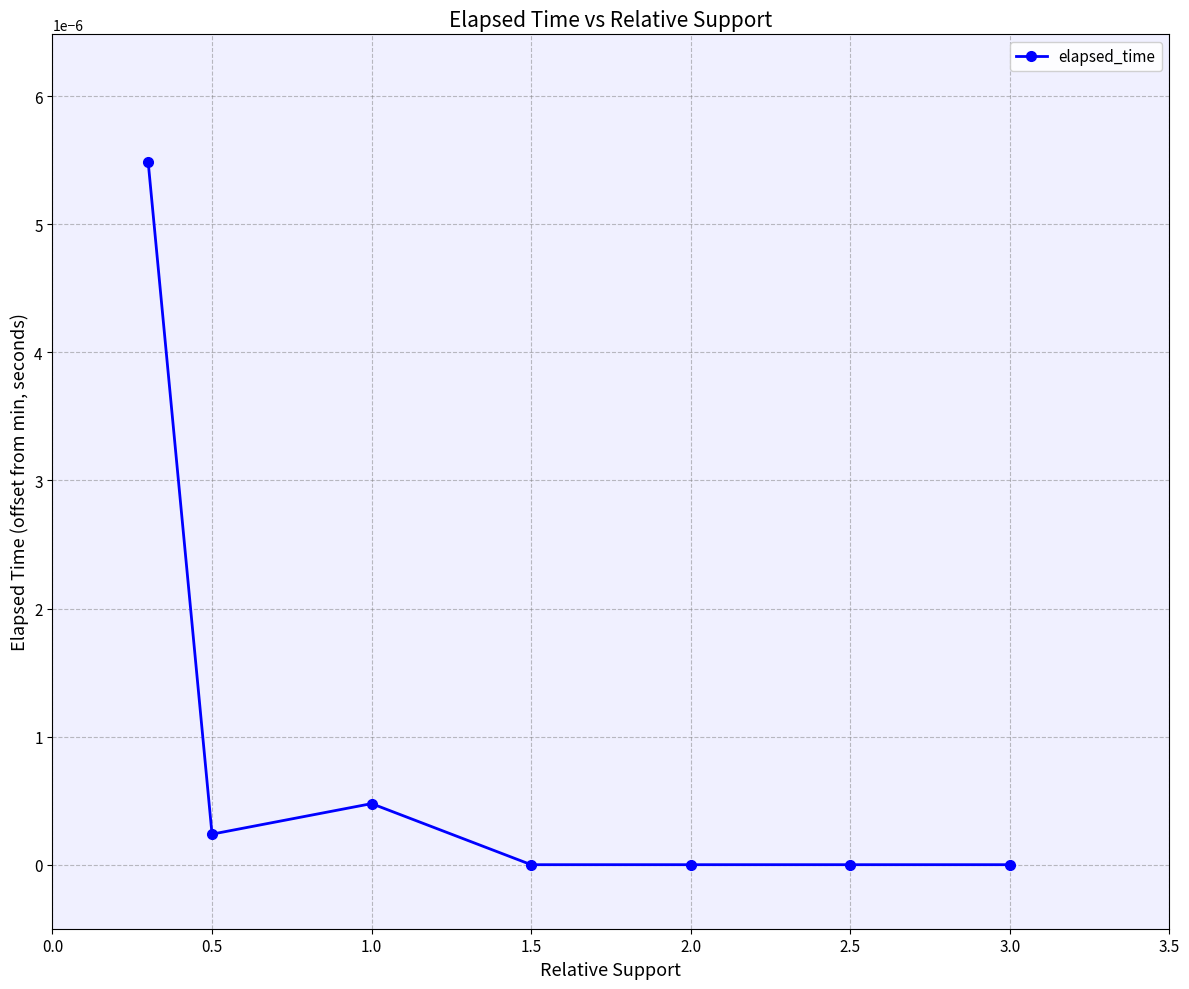

What is the label of the 7th point from the left?

3.0